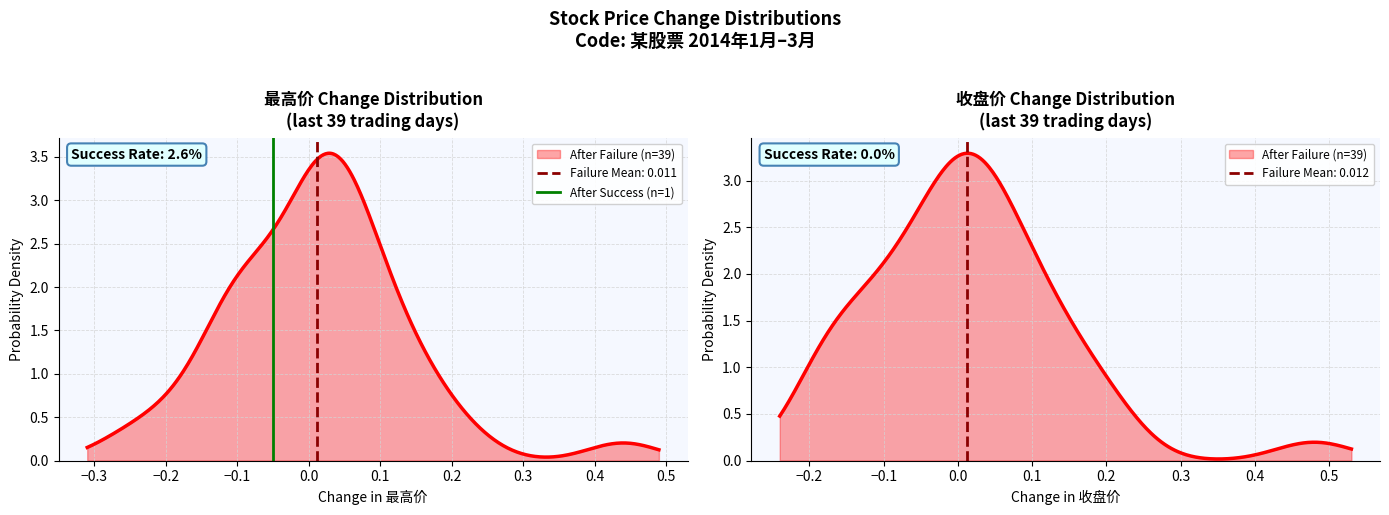

How many values are between 0 and 1?

2